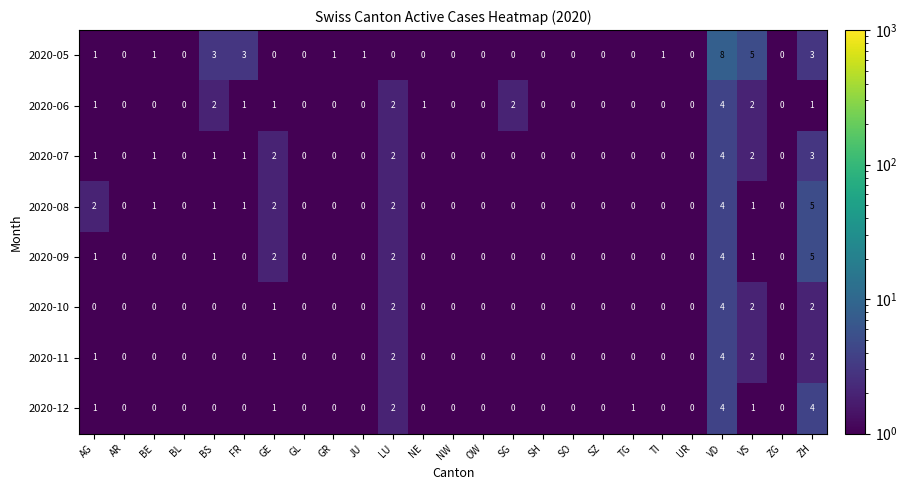

At which category is the sum across all series the highest?

VD